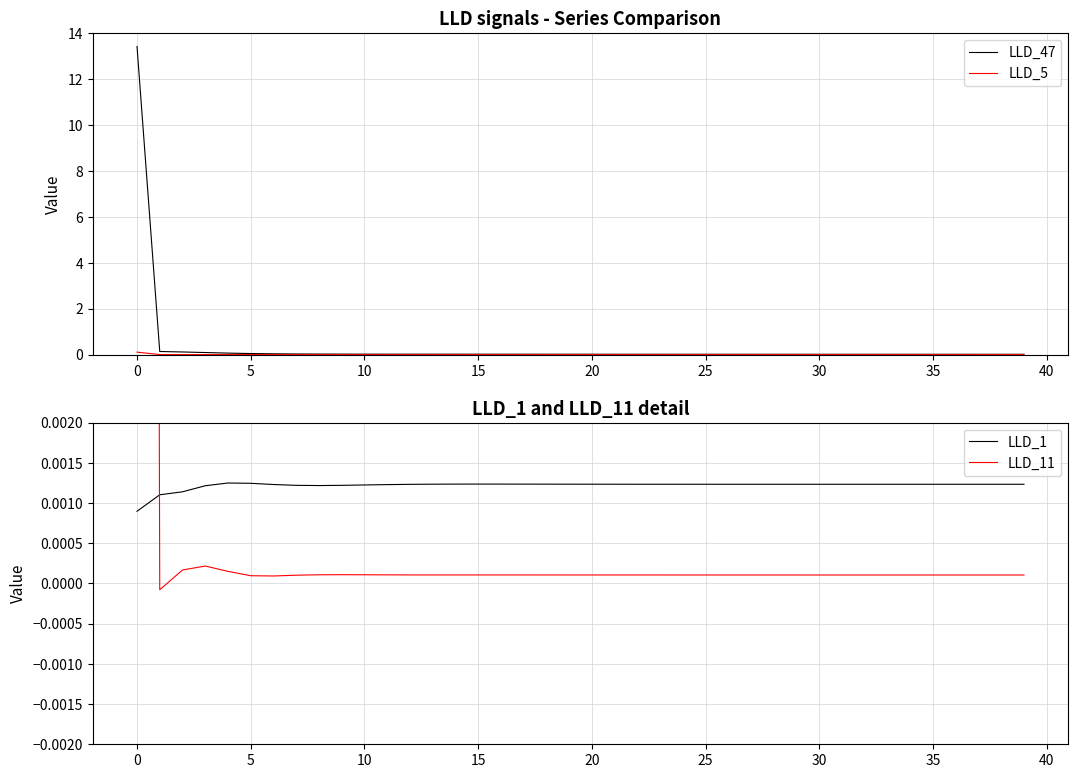

How many interior local valleys does the LLD_5 series have?

7